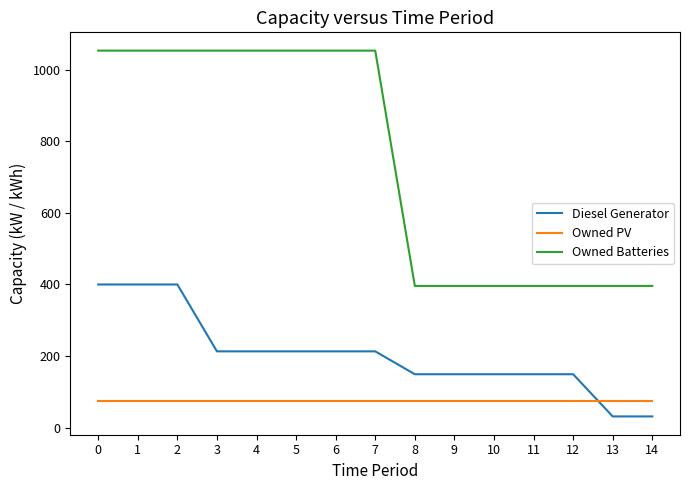

What is the greatest value displayed?

1054